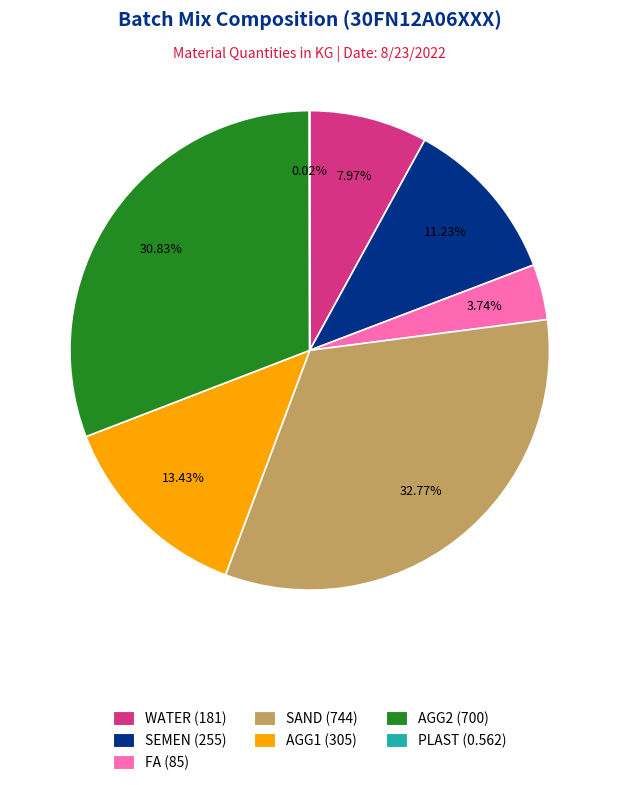

Is the sum of FA (85) and AGG1 (305) greater than half?

No